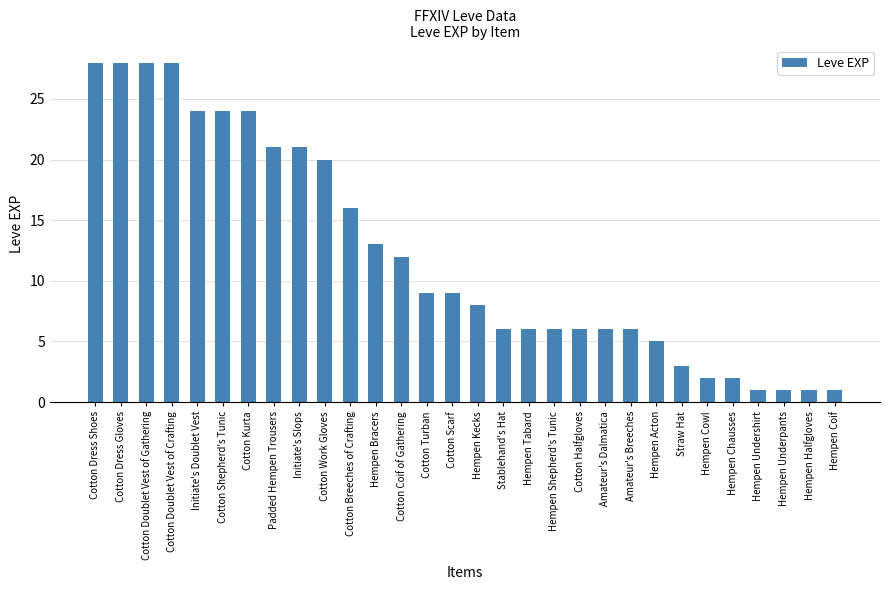

What is the change in value from Initiate's Doublet Vest to Cotton Halfgloves?

-18